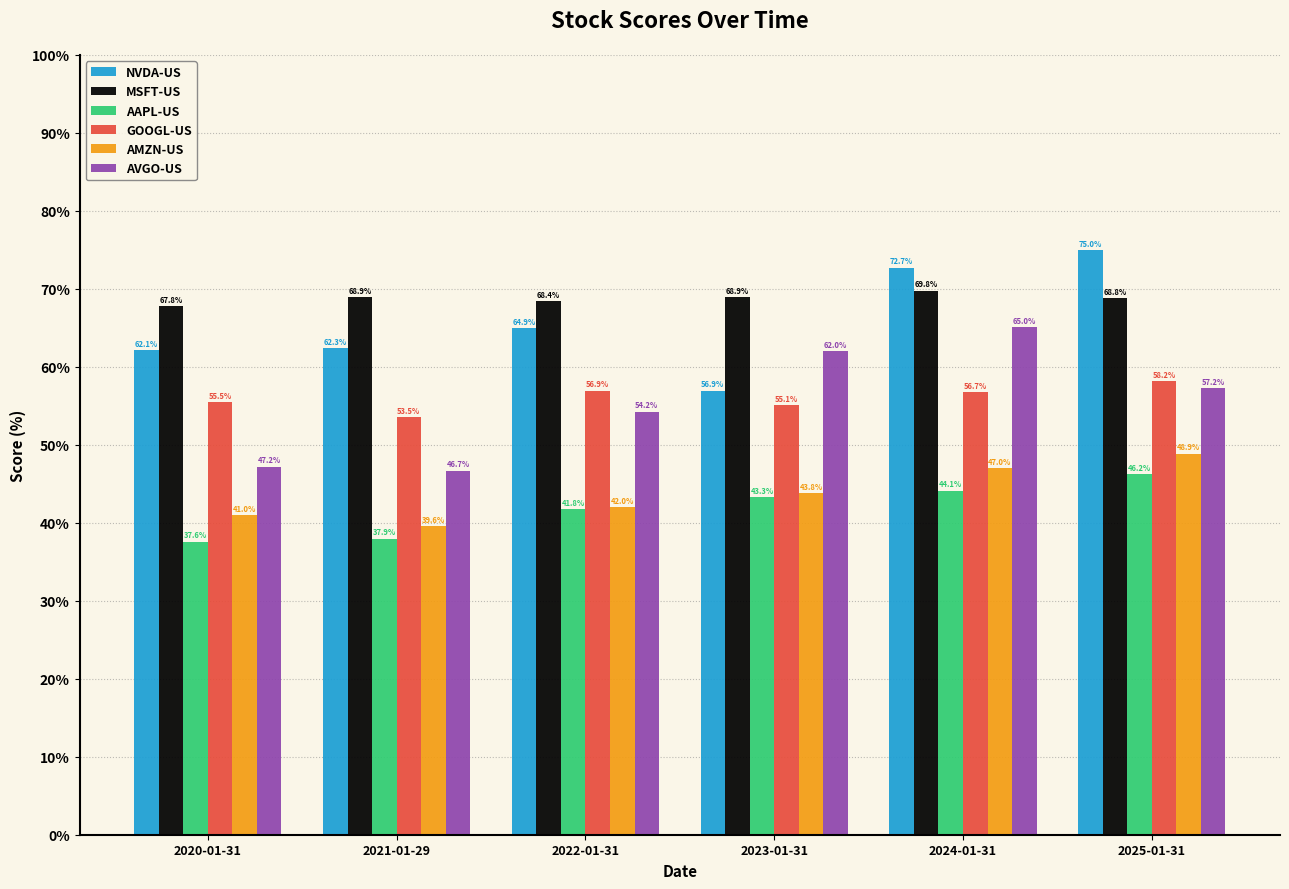

What are all the series names shown in the legend?

NVDA-US, MSFT-US, AAPL-US, GOOGL-US, AMZN-US, AVGO-US